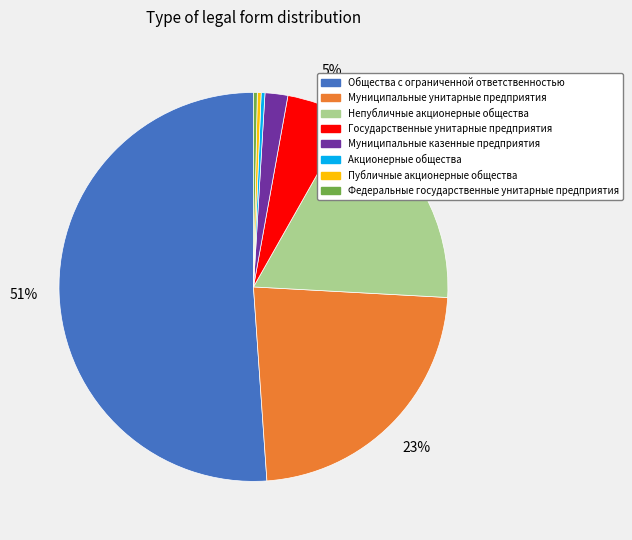

Which category has the biggest portion of the pie?

Общества с ограниченной ответственностью